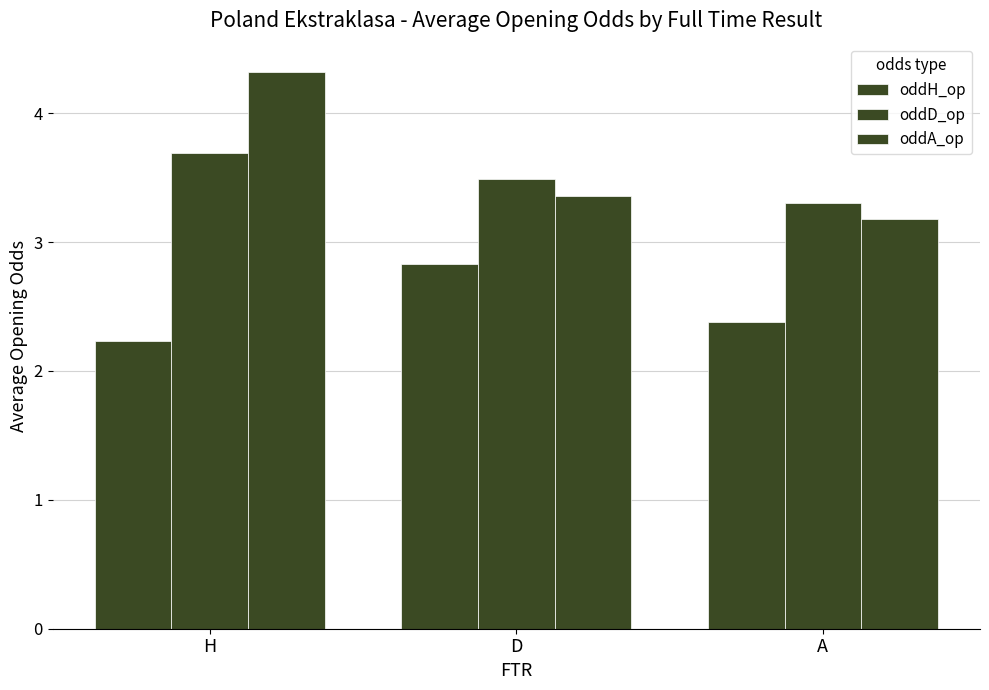

What is the sum of the oddD_op values at A and H?

7.0